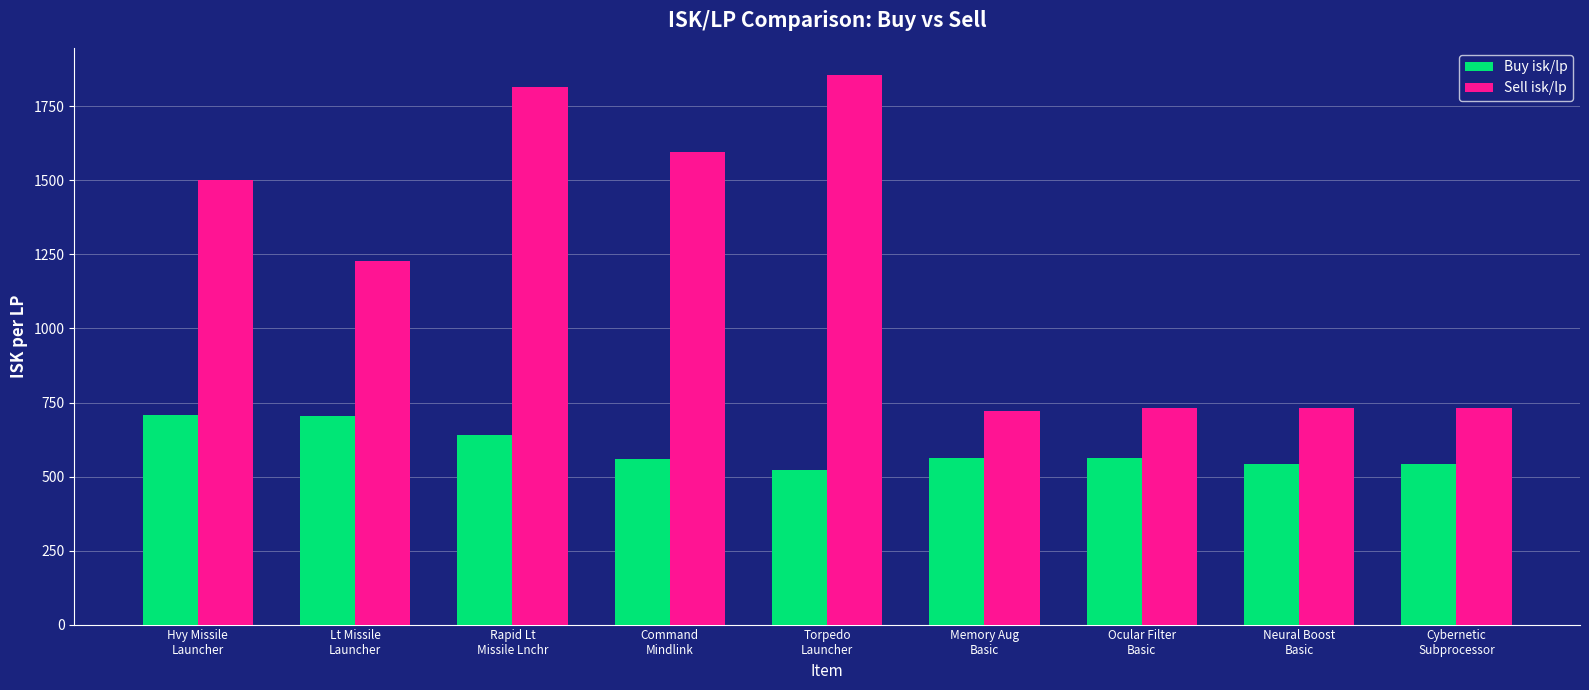

Which series changed the most between Hvy Missile
Launcher and Neural Boost
Basic?

Sell isk/lp